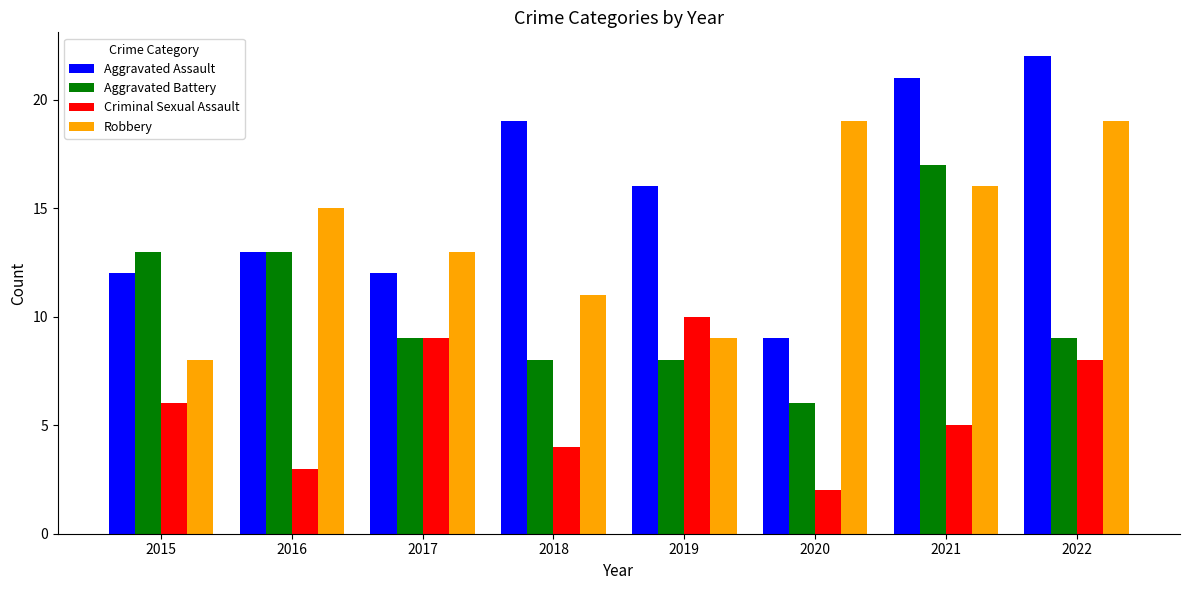

Read the Aggravated Battery value at 2020.

6